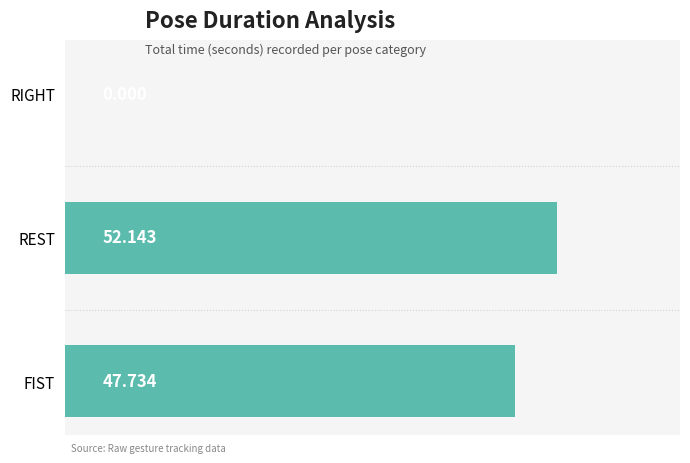

At which label is the value closest to 26?

FIST